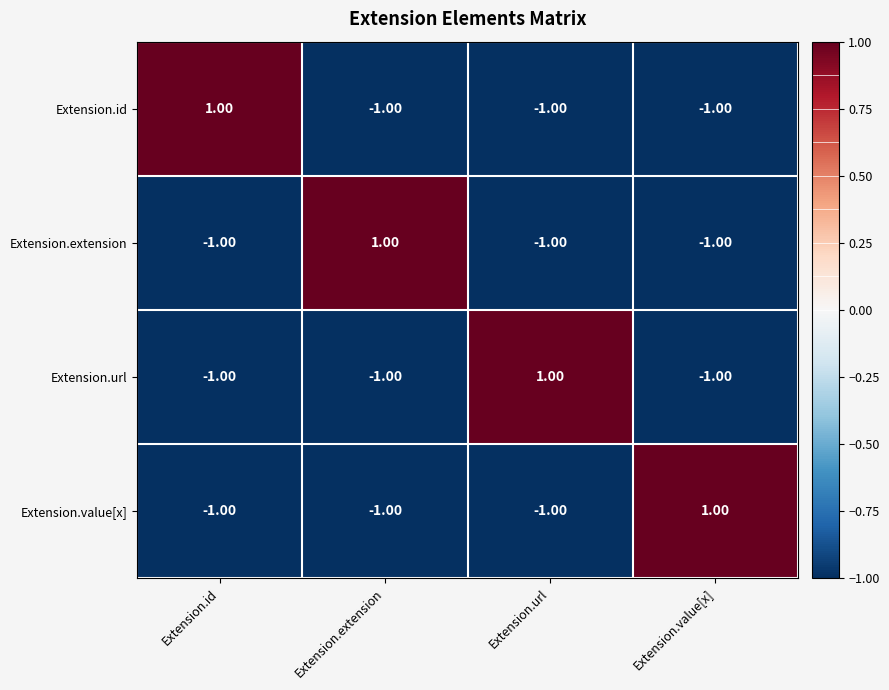

At how many categories does at least one series exceed 0?

4